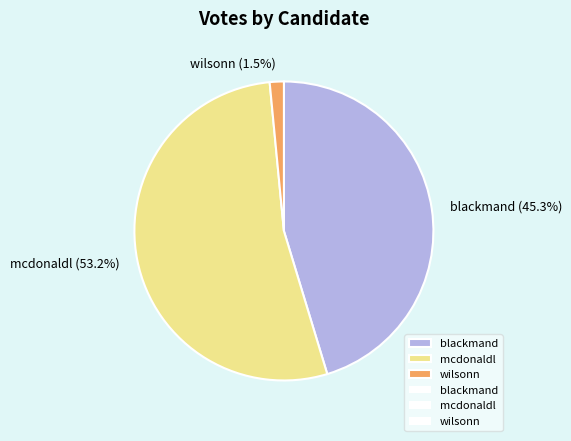

Does any single category account for the majority?

Yes